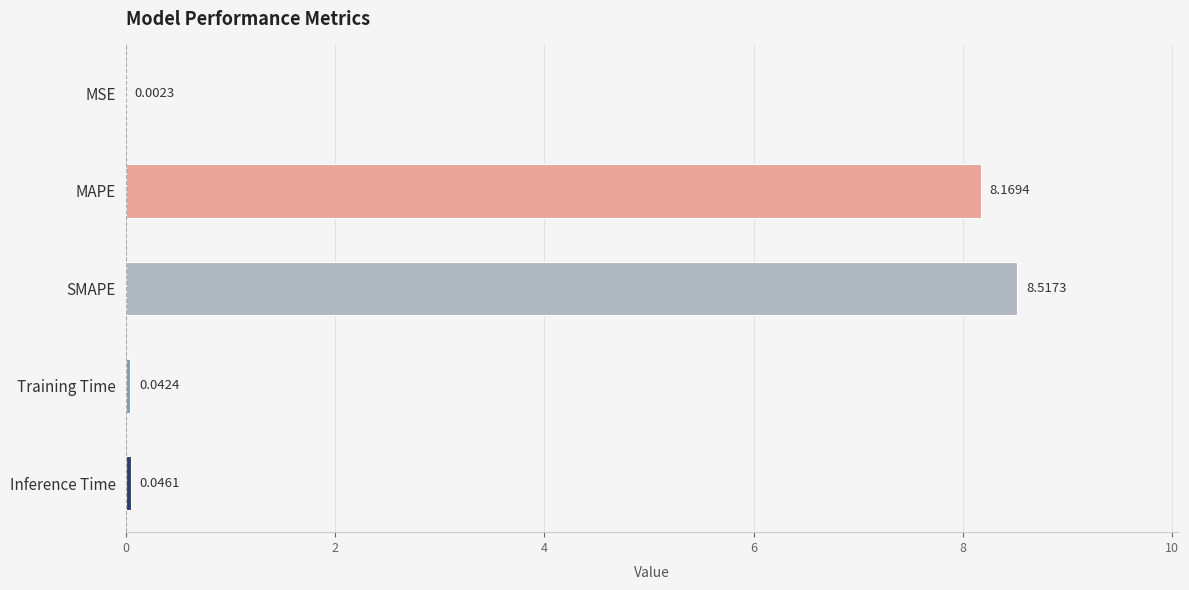

Count the number of categories in the chart.

5